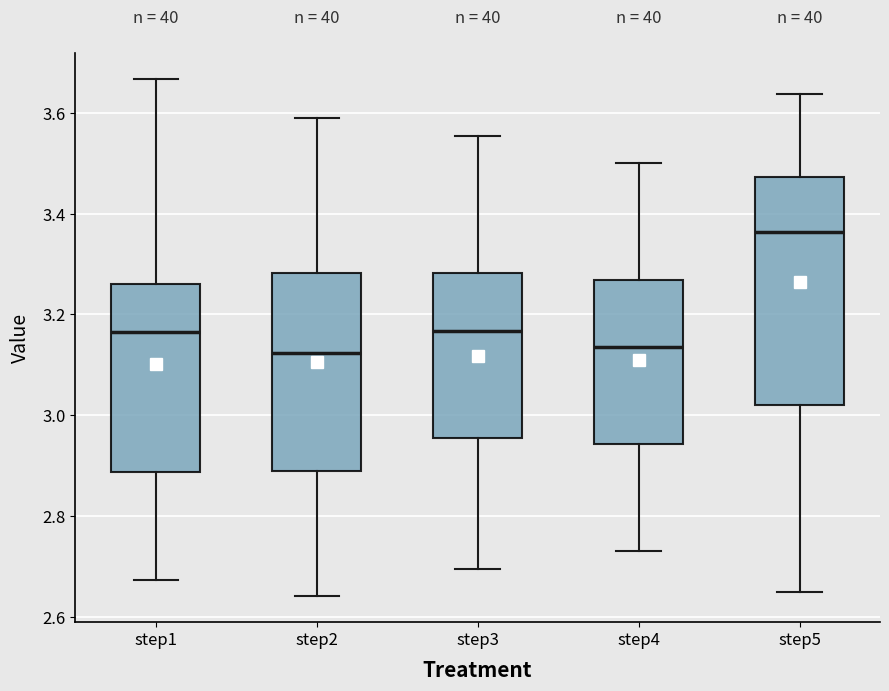

Comparing the boxes themselves (not the whiskers), which one is the tallest?

step5